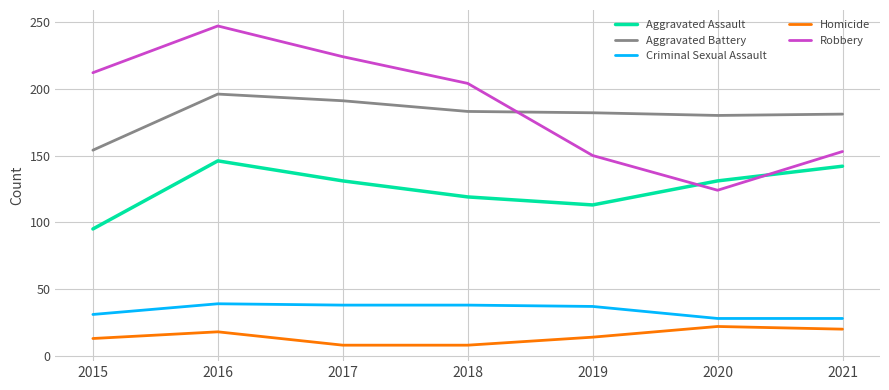

What is the minimum value for Aggravated Battery?

154